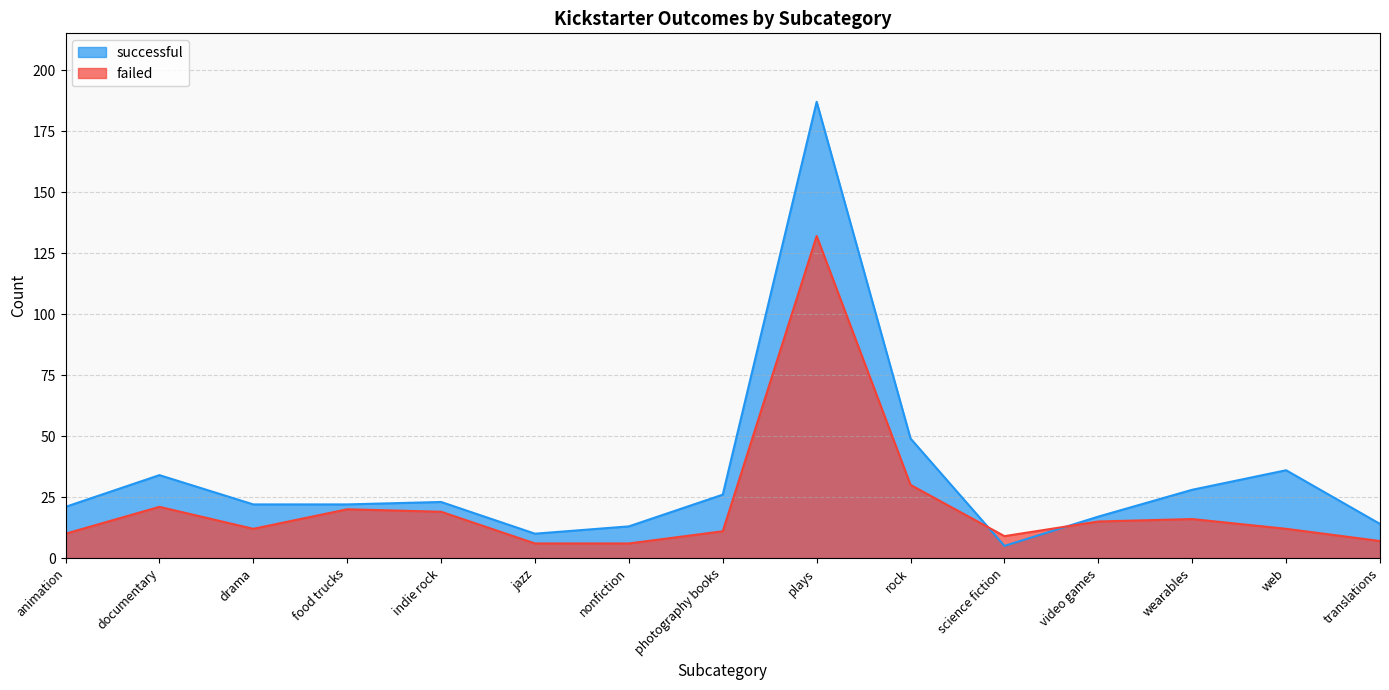

True or false: failed has more than 2 interior local peaks.

True